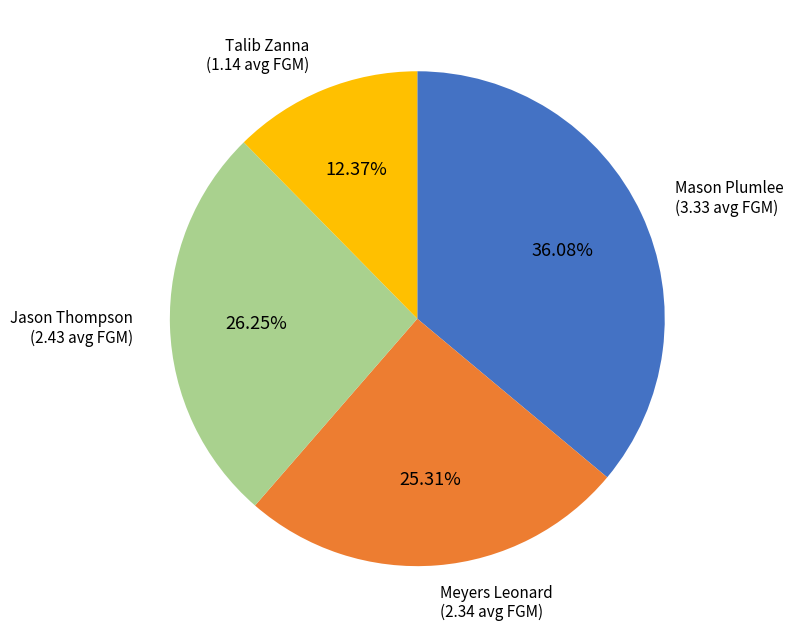

Rank the categories by value from lowest to highest.

Talib Zanna, Meyers Leonard, Jason Thompson, Mason Plumlee